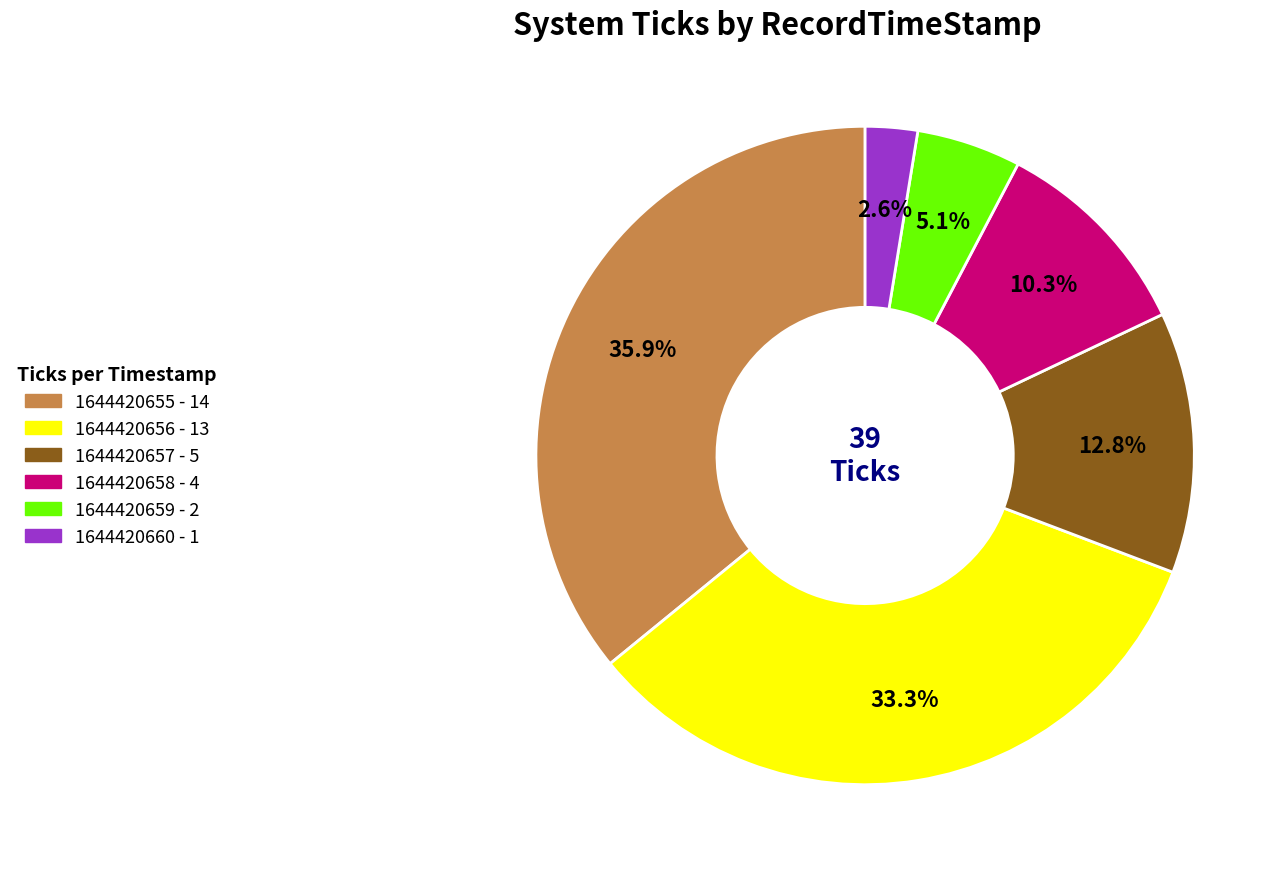

What percentage is the 1644420657 slice, to the nearest percent?

13%